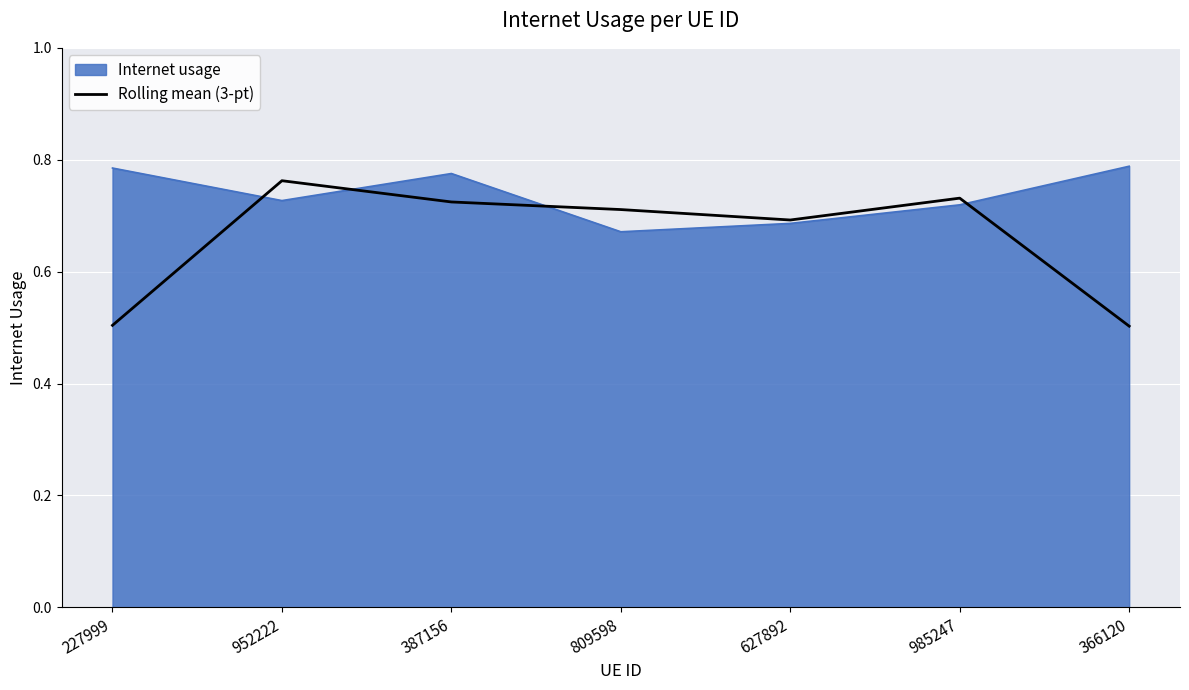

Which series has the largest total across all categories?

Internet usage